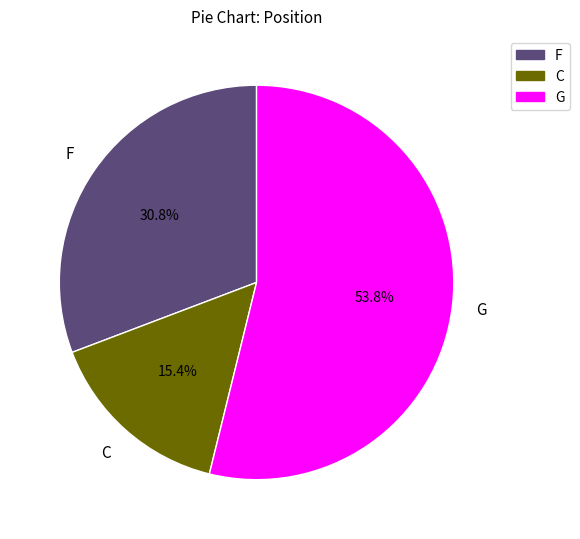

Is the sum of C and F greater than half?

No